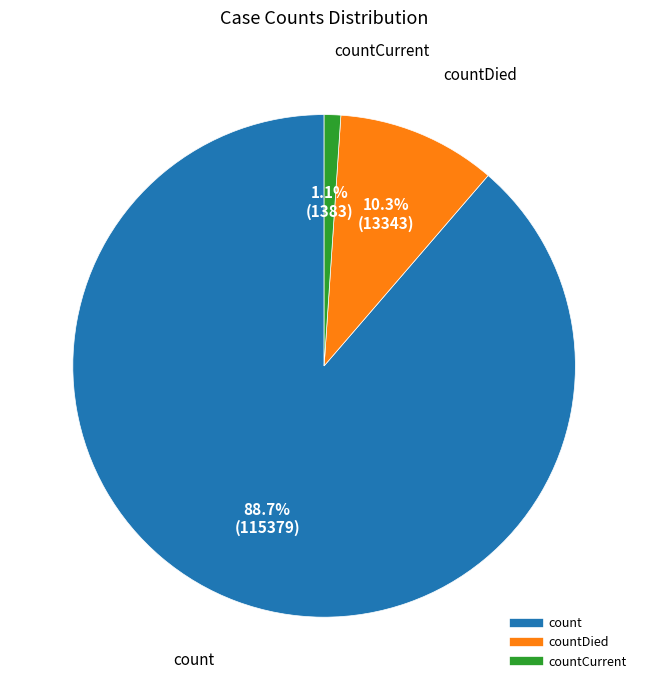

Is there any slice that represents more than half of the pie?

Yes